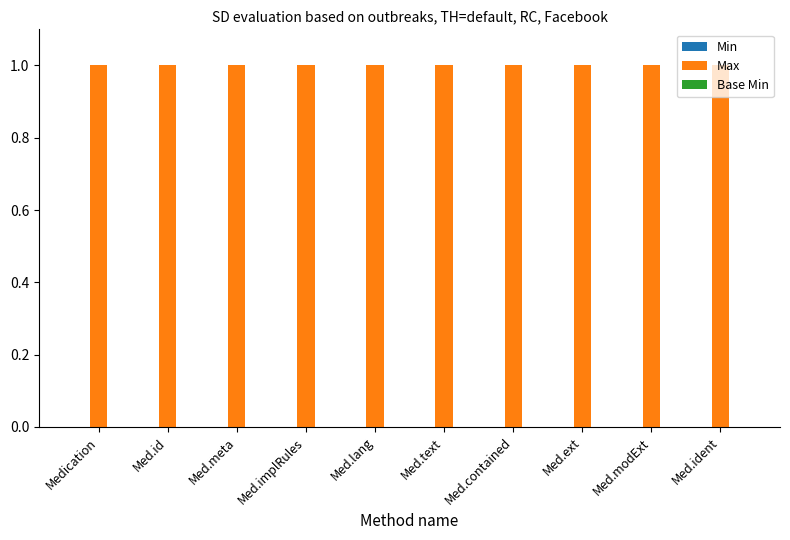

List the labels in order of Max value, largest first.

Medication, Med.id, Med.meta, Med.implRules, Med.lang, Med.text, Med.contained, Med.ext, Med.modExt, Med.ident